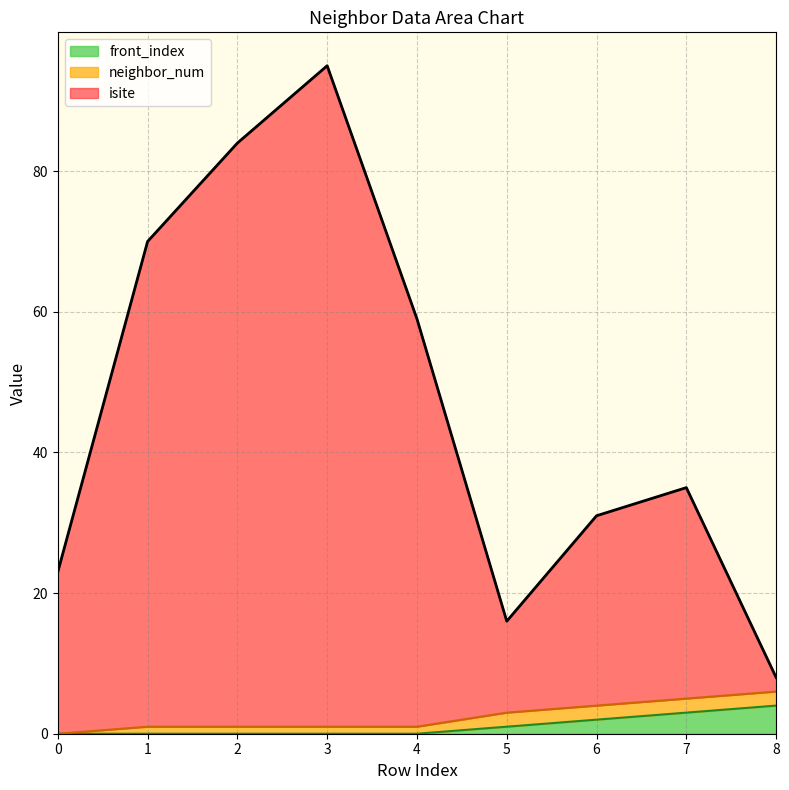

At which category is the sum across all series the highest?

3